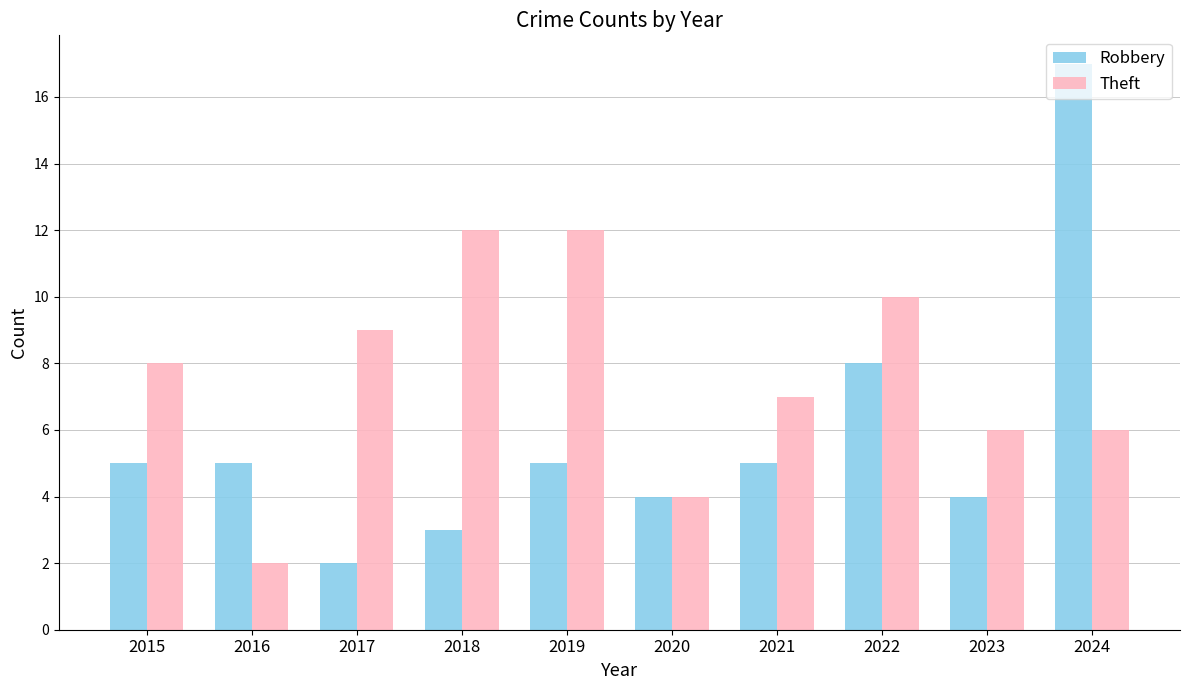

What is the value of the Robbery bar at the 9th from the left?

4